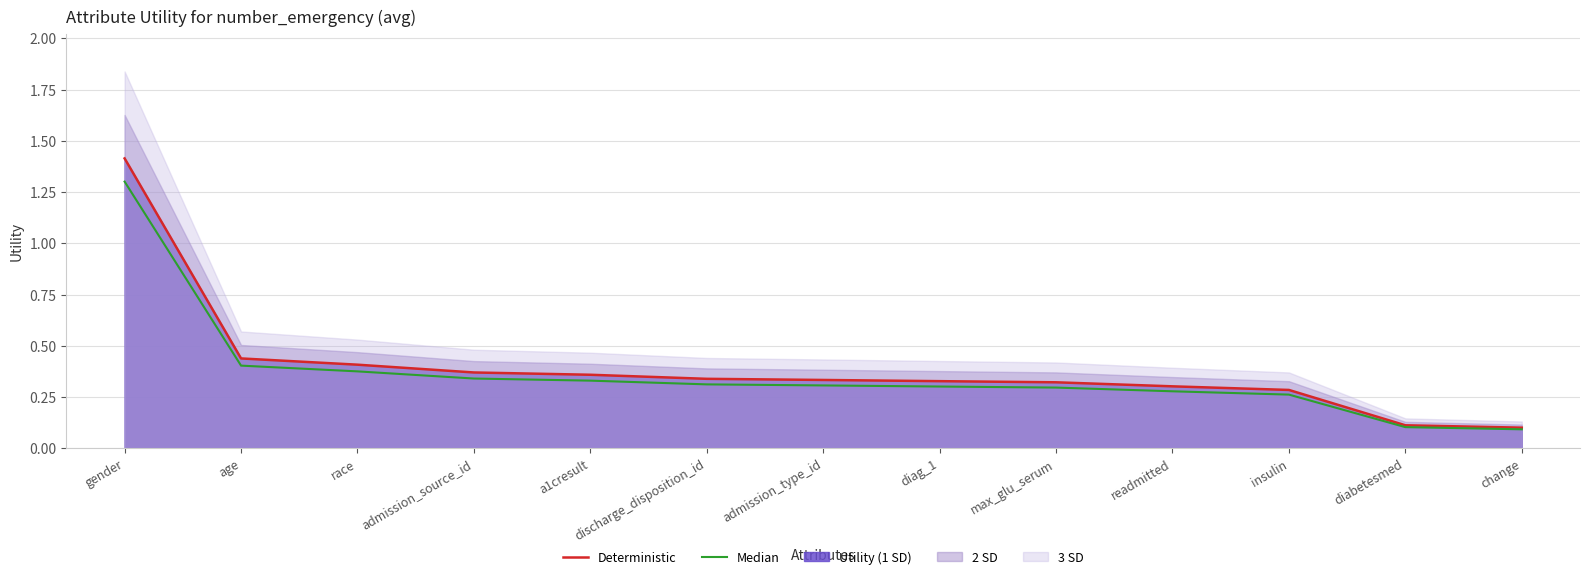

What position from the left is gender?

1